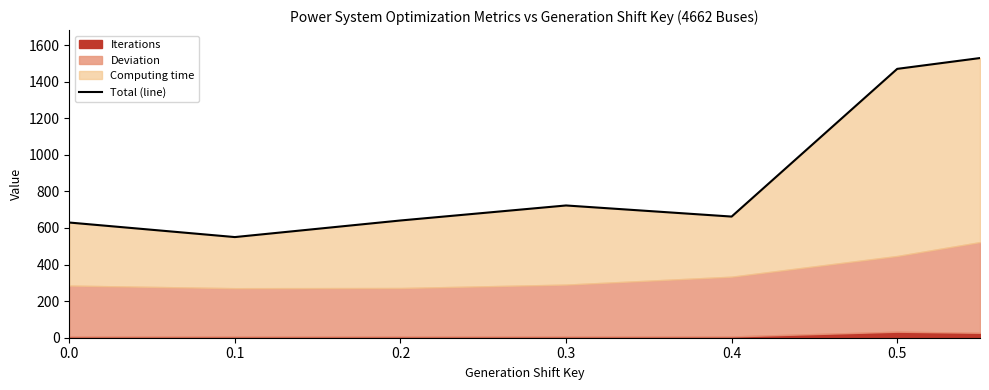

Does the chart have visible grid lines?

No